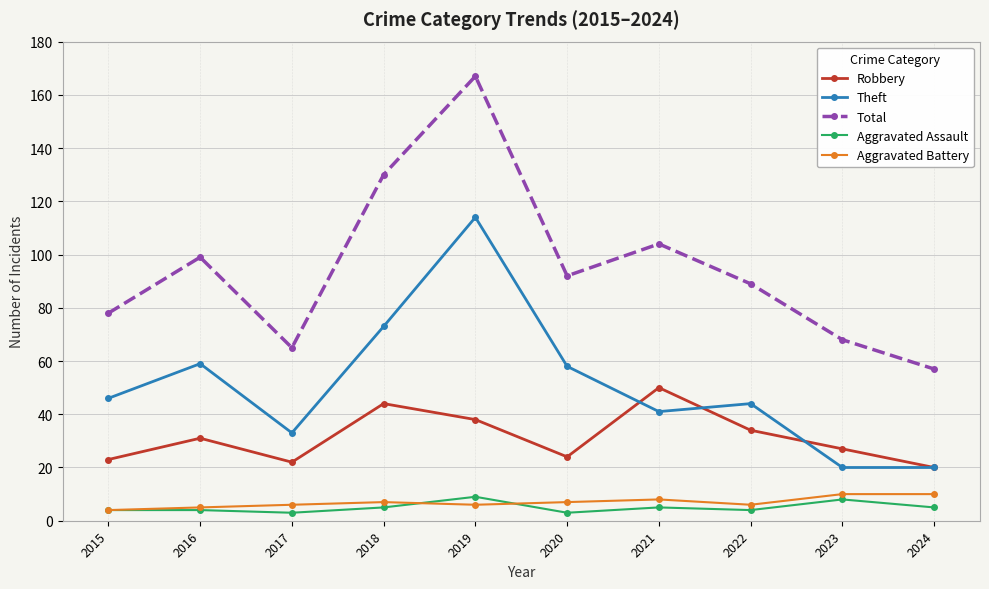

True or false: Total has more than 0 interior local peaks.

True